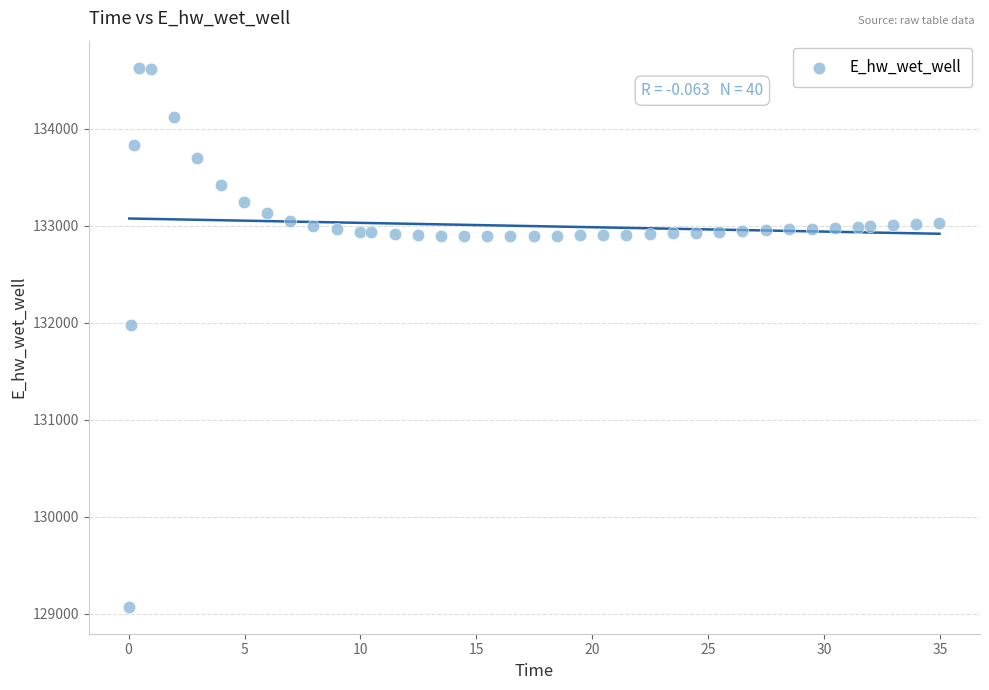

What Y value in the scatter plot is closest to 131849?

131970.0